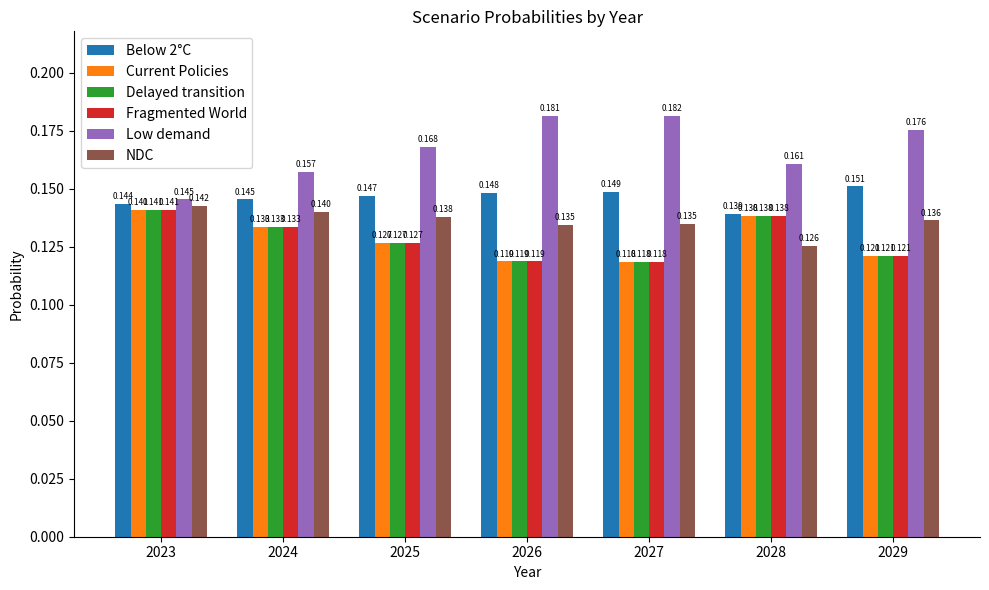

Between 2025 and 2027, which series saw the biggest shift?

Low demand